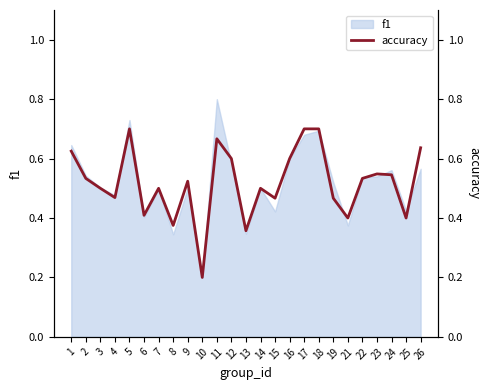

What is the change in value from 3 to 5?

+0.2